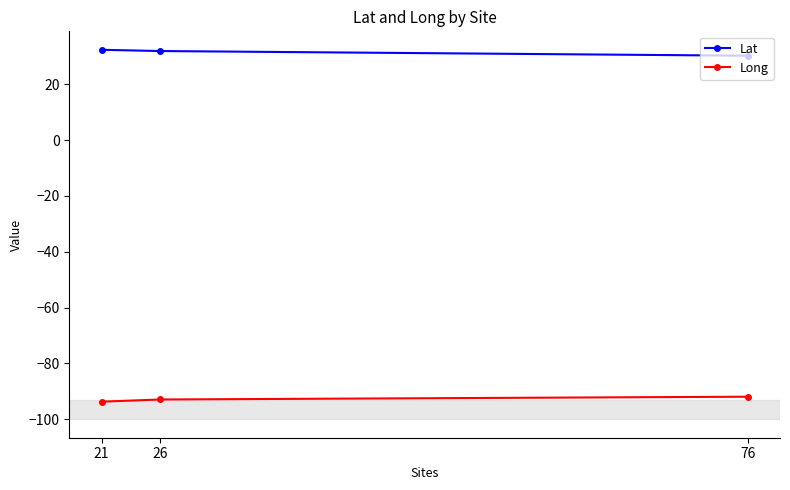

How many distinct data groups are displayed?

2